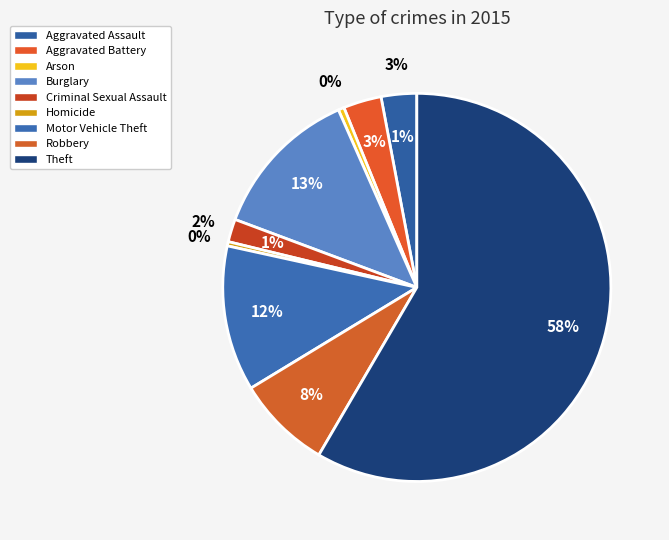

How many segments does this pie chart have?

9